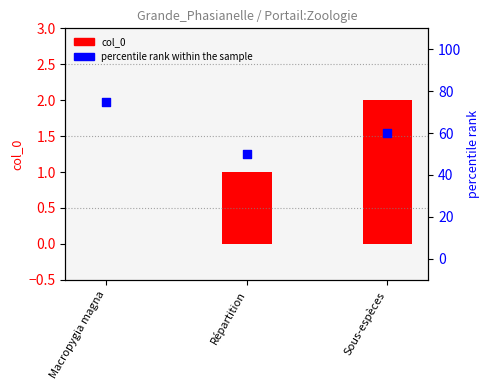

Which series contains the highest Y value?

percentile rank within the sample